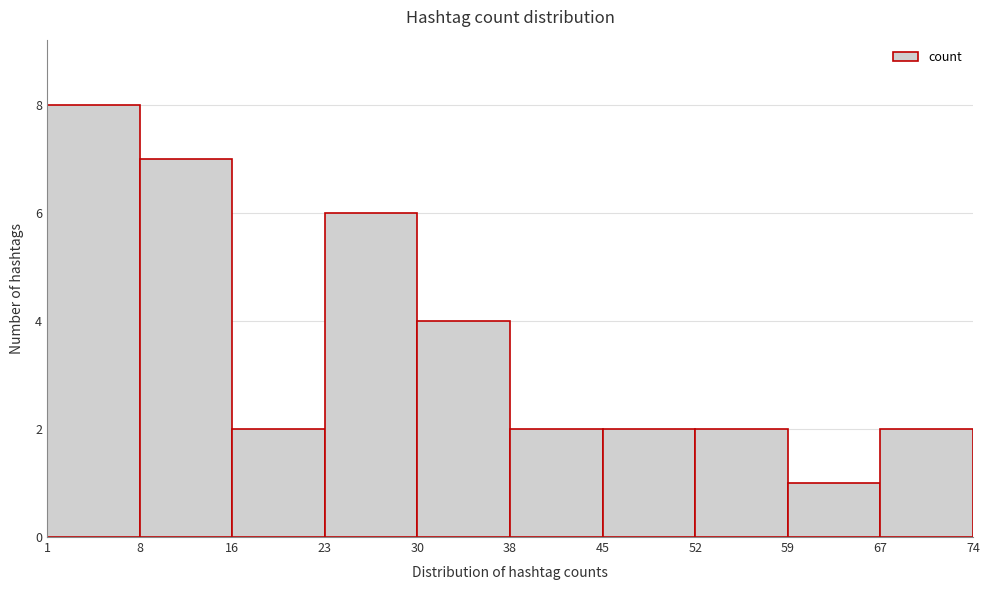

Which range on the x-axis has the tallest bar?

1 to 8